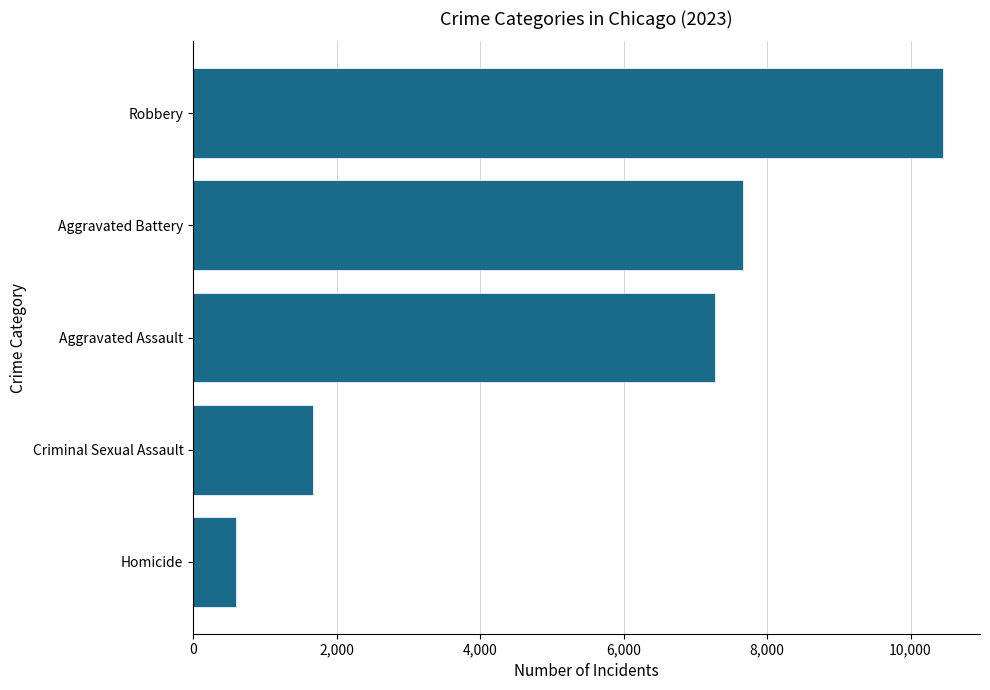

Reading bottom to top, list all the values displayed in this chart.

599	1667	7279	7666	10446